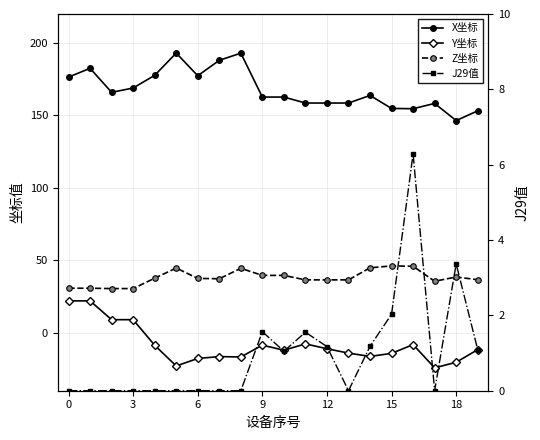

True or false: Z坐标 and Y坐标 intersect in this chart.

False